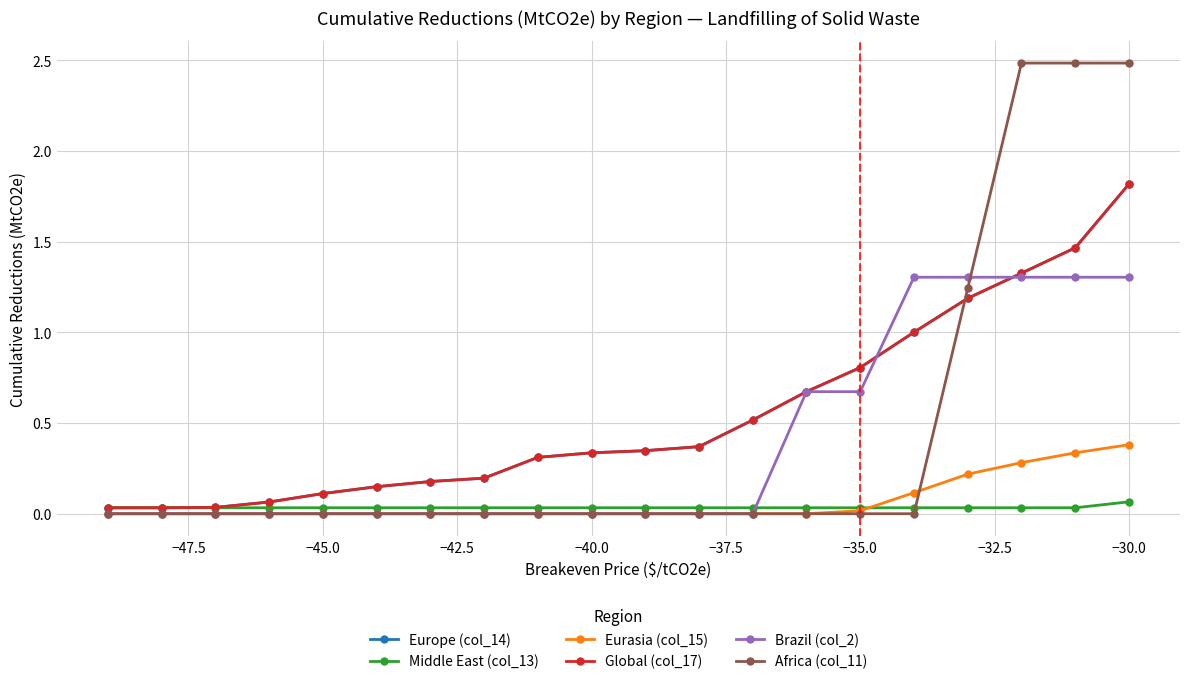

How many times do Africa (col_11) and Europe (col_14) cross each other?

1